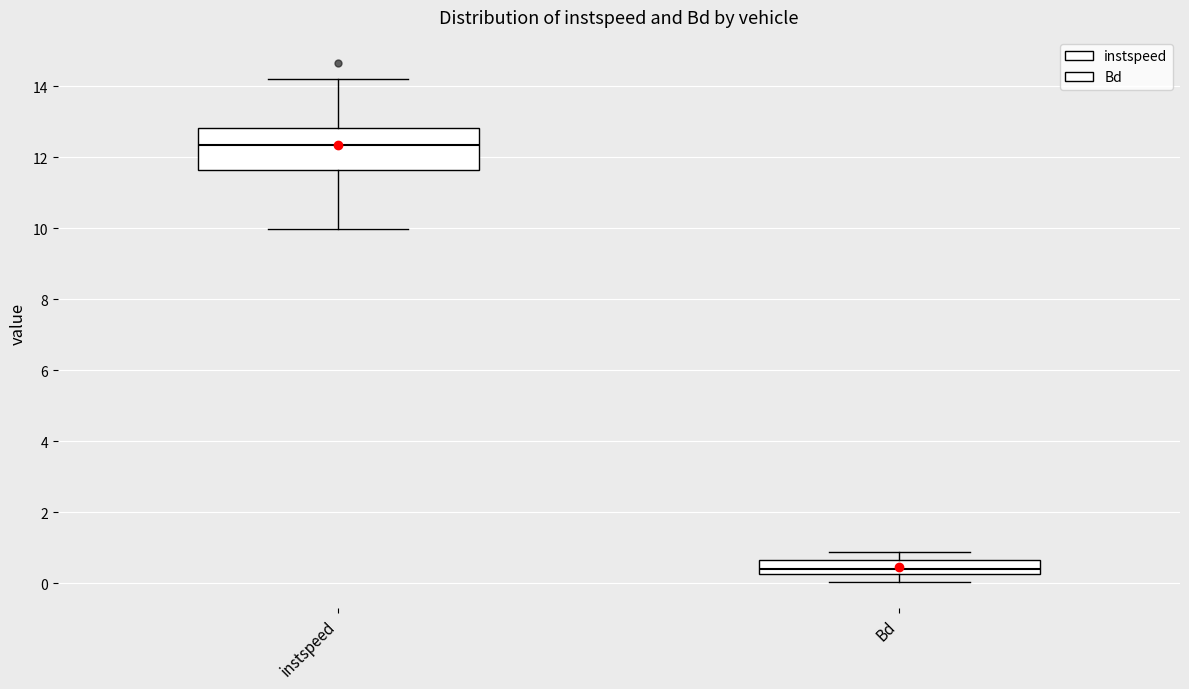

Which box is the tallest, from its lower edge to its upper edge?

instspeed